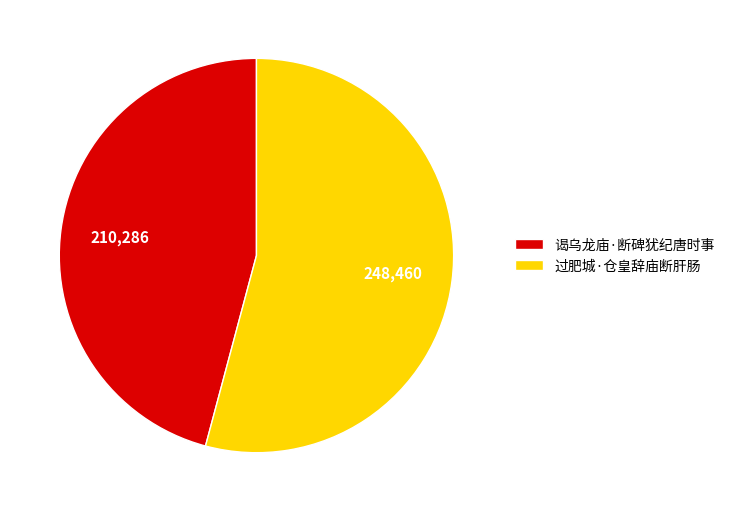

Does any single category account for the majority?

Yes